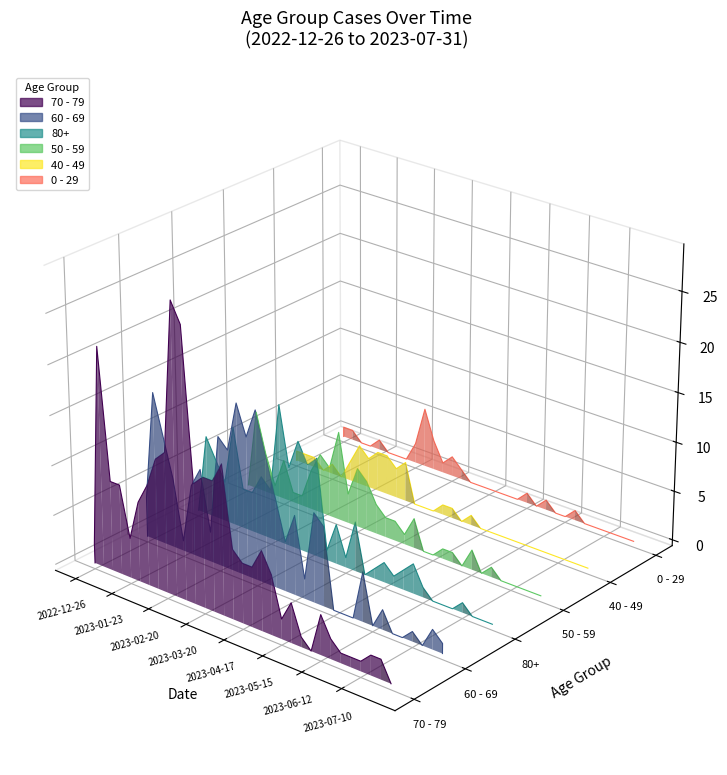

Between 2023-06-12 and 2023-03-20, which is larger?

2023-03-20